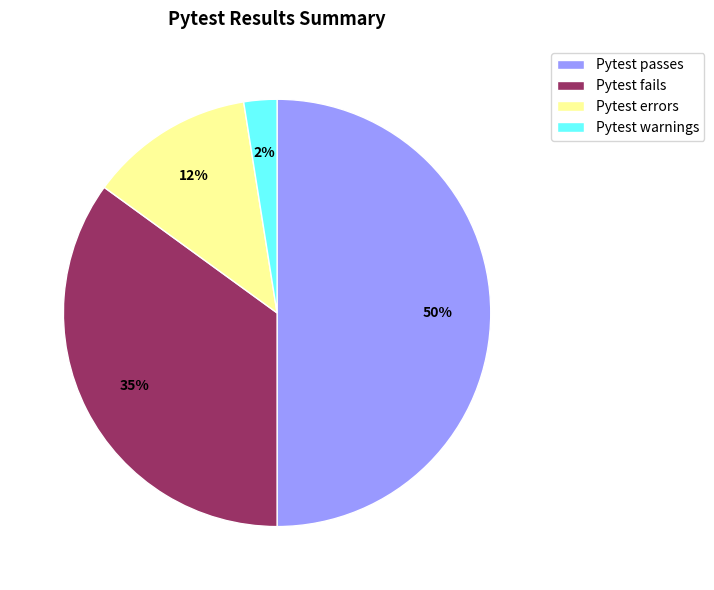

Do Pytest passes and Pytest errors together represent more than half of the pie?

Yes